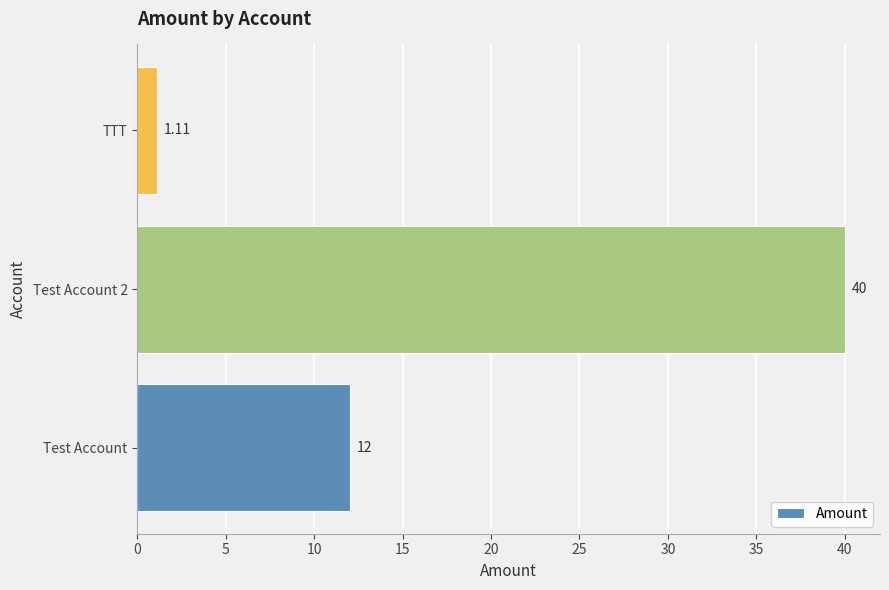

Which has a higher value, TTT or Test Account?

Test Account